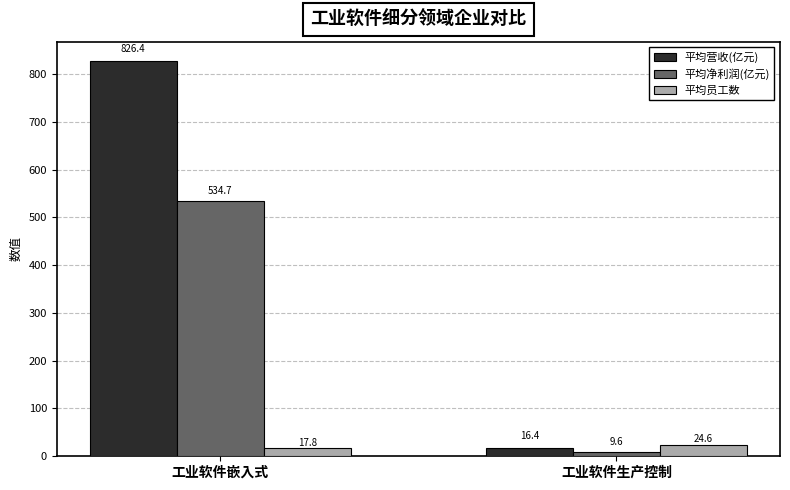

What is the greatest value displayed?

826.4